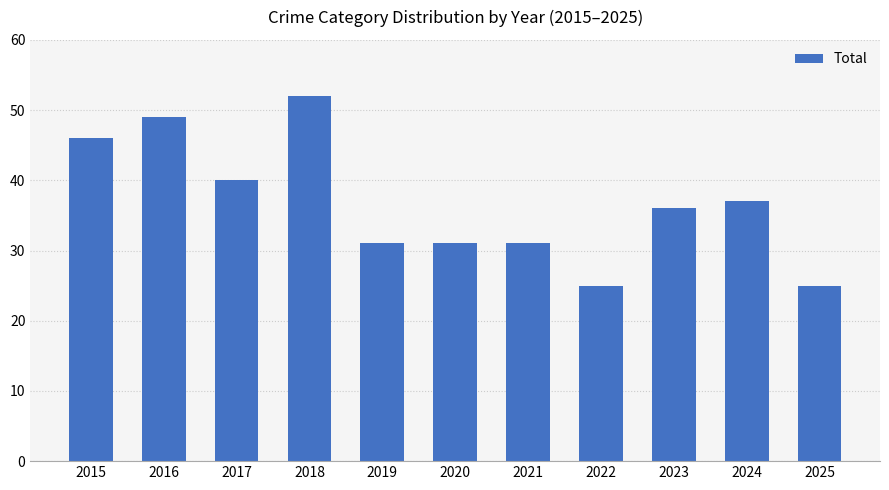

What is the value of the 1st bar from the left?

46